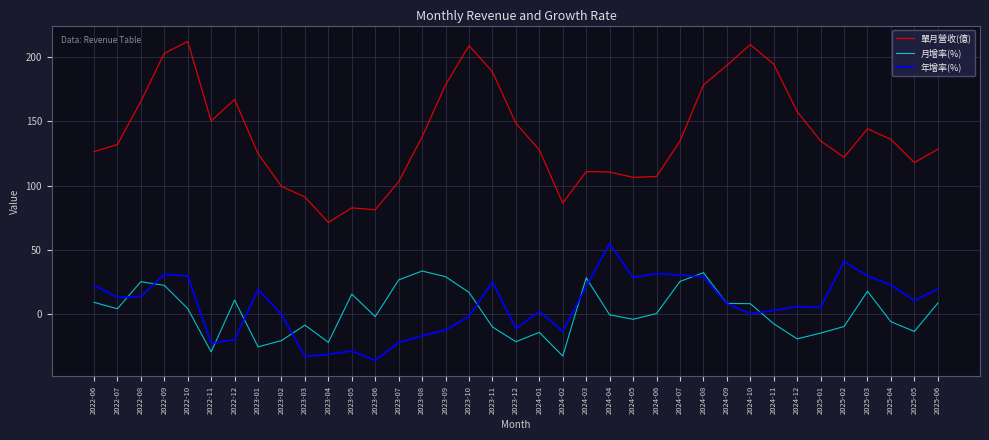

What is the total value across all series at 2025-02?

153.8